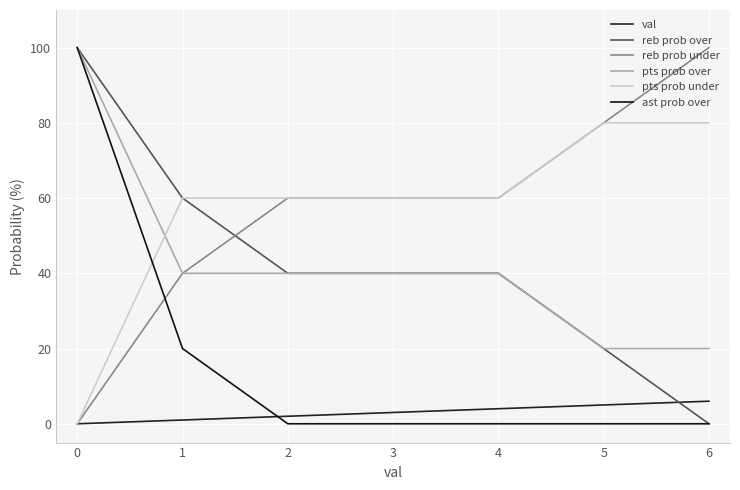

Is this an area chart (filled region under the line)?

No